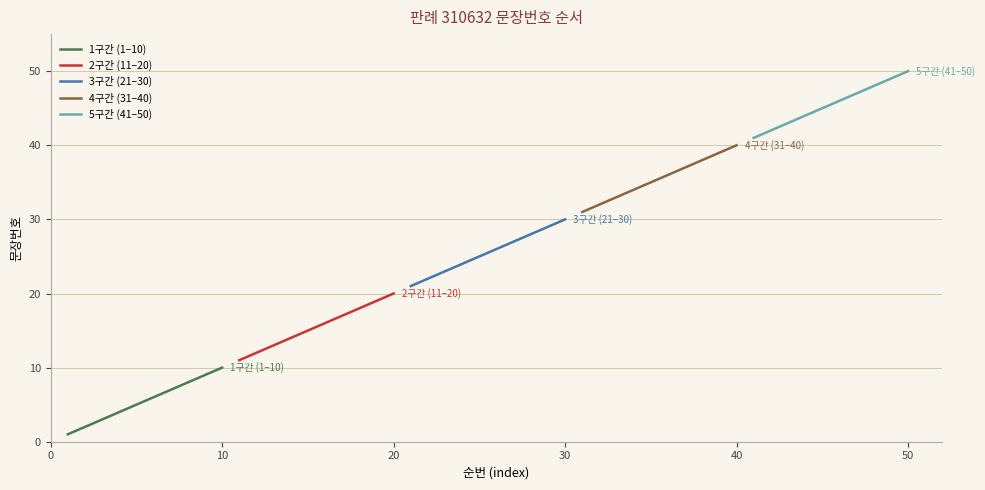

What is the average value of the 4구간 (31–40) series?

36